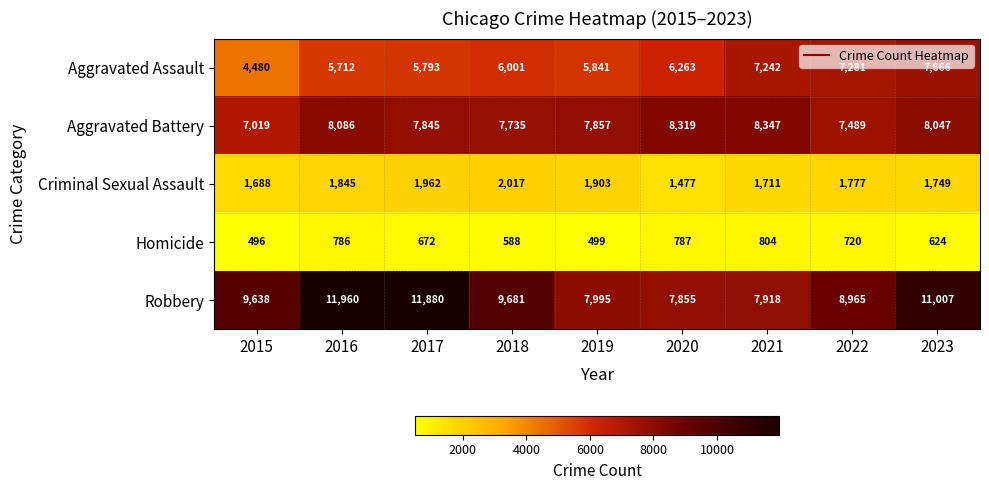

What is the total value across all series at 2015?

23321